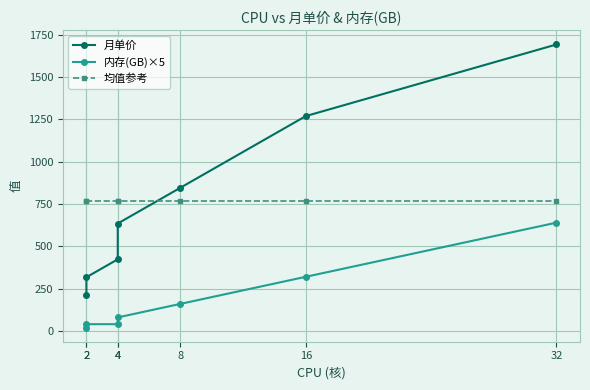

What is the sum of the 均值参考 values at 4 and 2?

1541.7